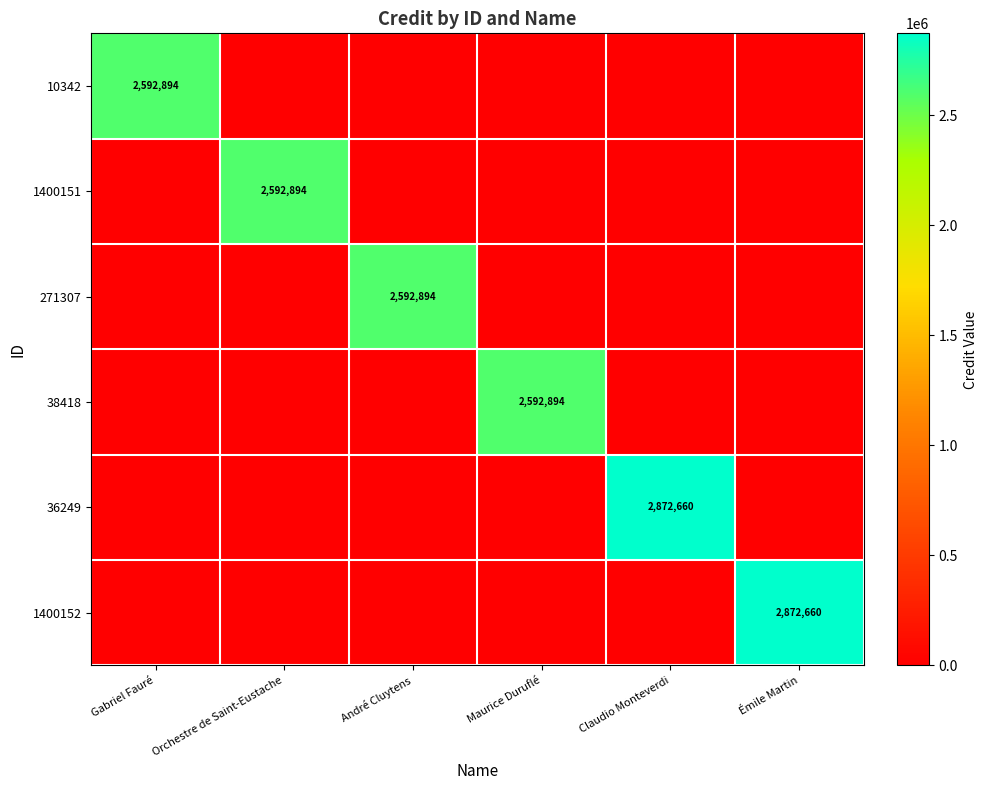

The value of 1400152 at Émile Martin is 5060070. True or false?

False